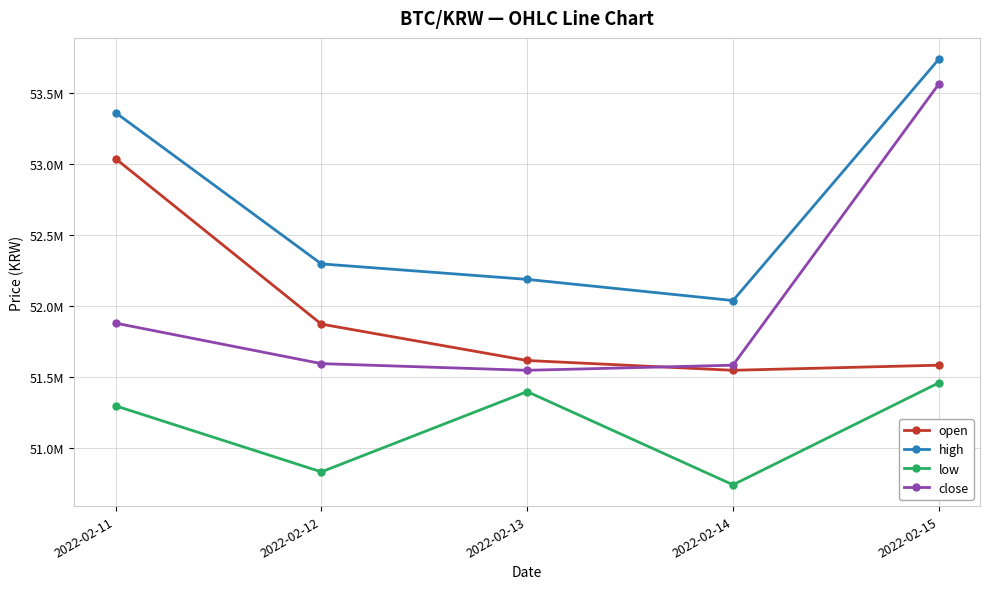

Rank the categories by high value from lowest to highest.

2022-02-14, 2022-02-13, 2022-02-12, 2022-02-11, 2022-02-15